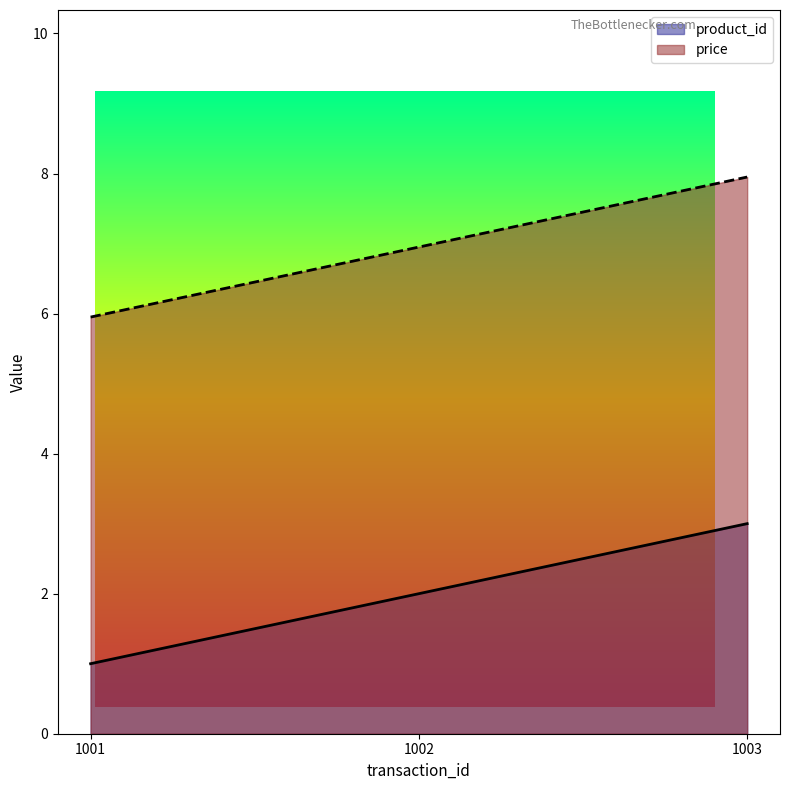

At which category is the sum across all series the highest?

1003